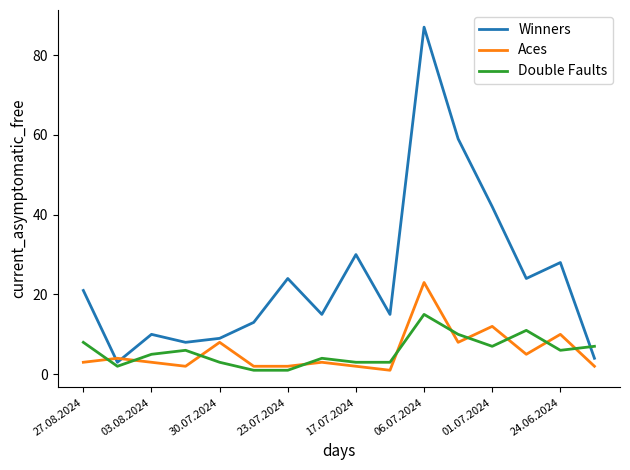

List the series in order of their peak value, lowest first.

Double Faults, Aces, Winners